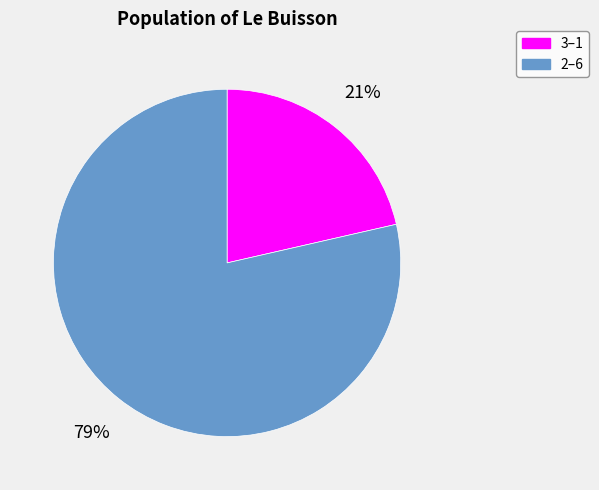

Approximately how many times larger is the value at 3–1 compared to 2–6?

0.3